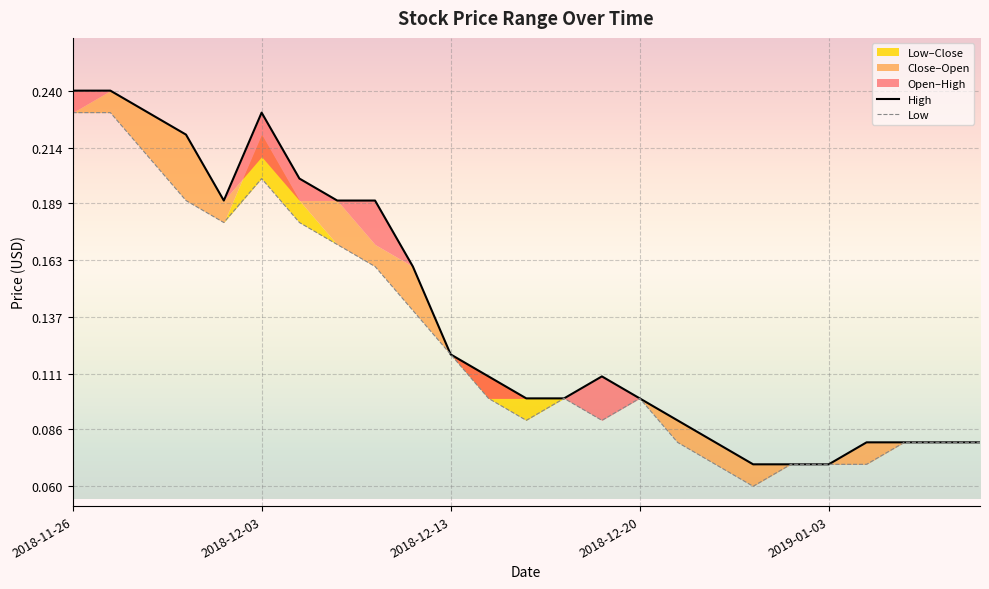

The value of High at 9 is 0.0. True or false?

False